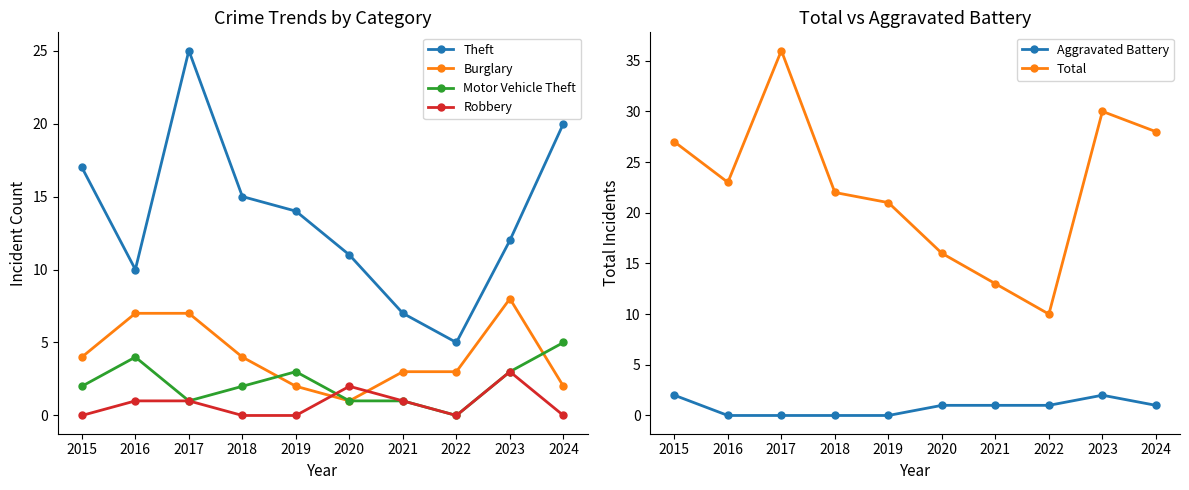

What value does the Theft series have at 2024?

20